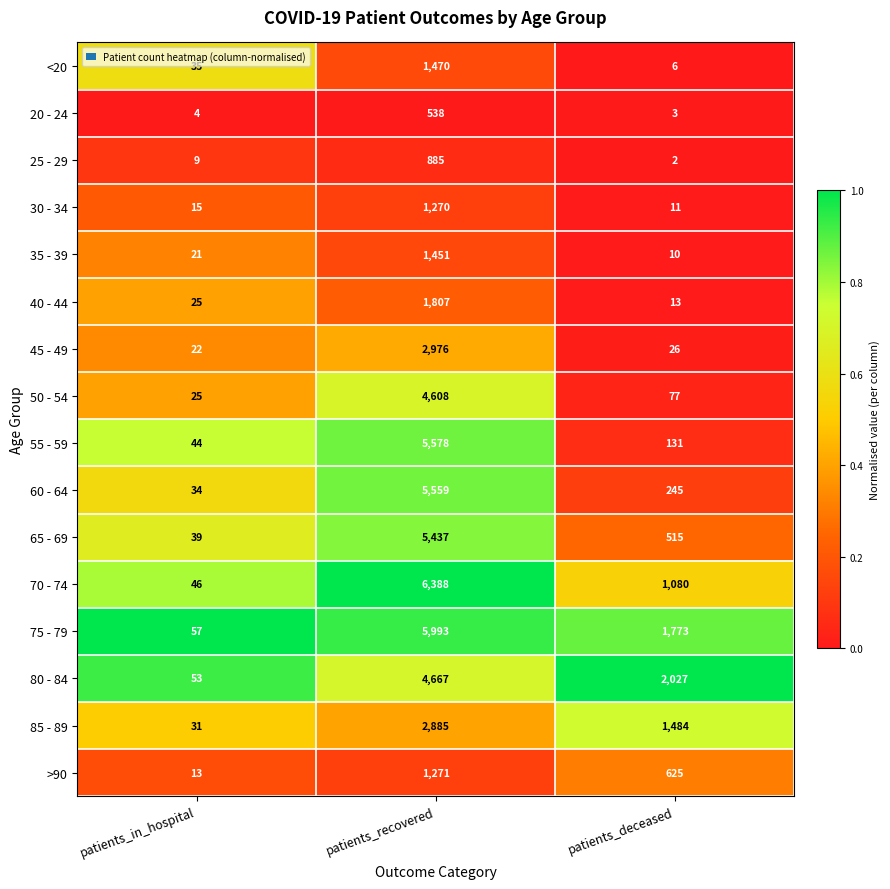

At which category is the sum across all series the highest?

patients_recovered